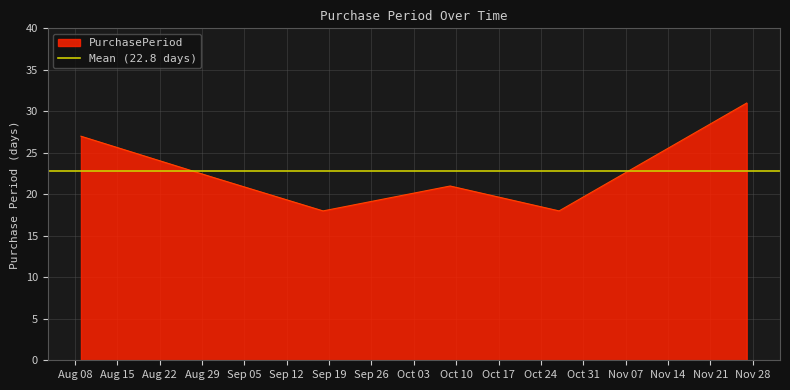

What is the lowest value of the PurchasePeriod series?

18